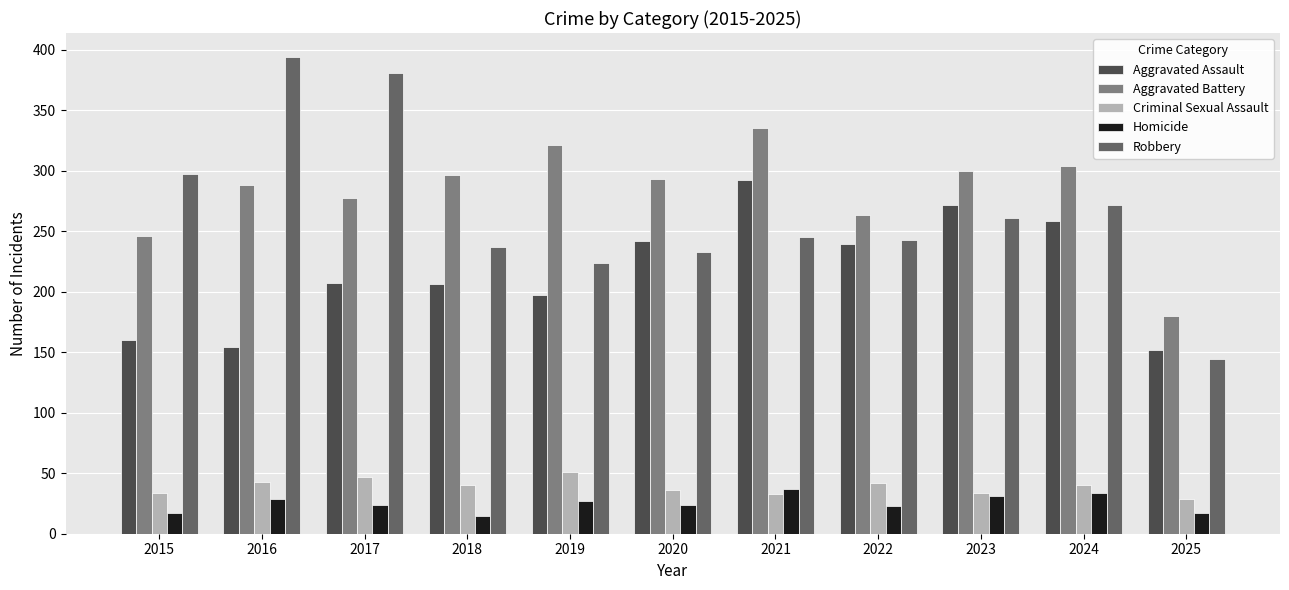

What is the minimum value for Robbery?

144